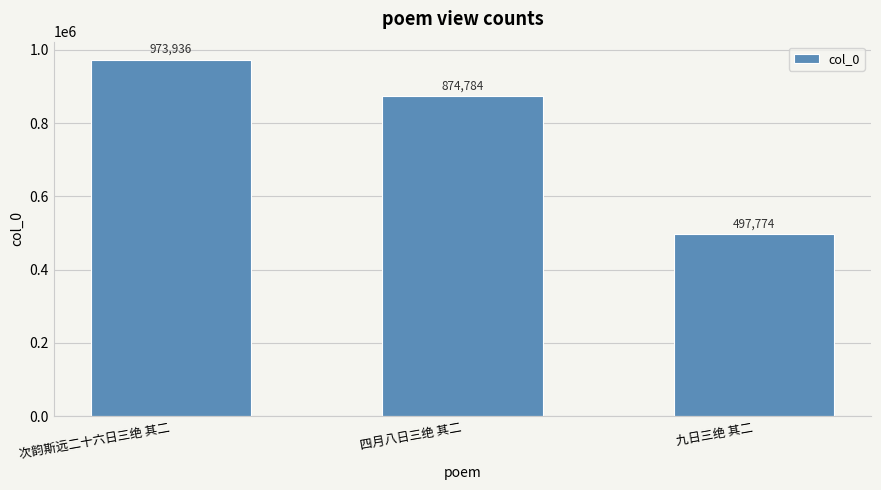

Read the value at 九日三绝 其二.

497774